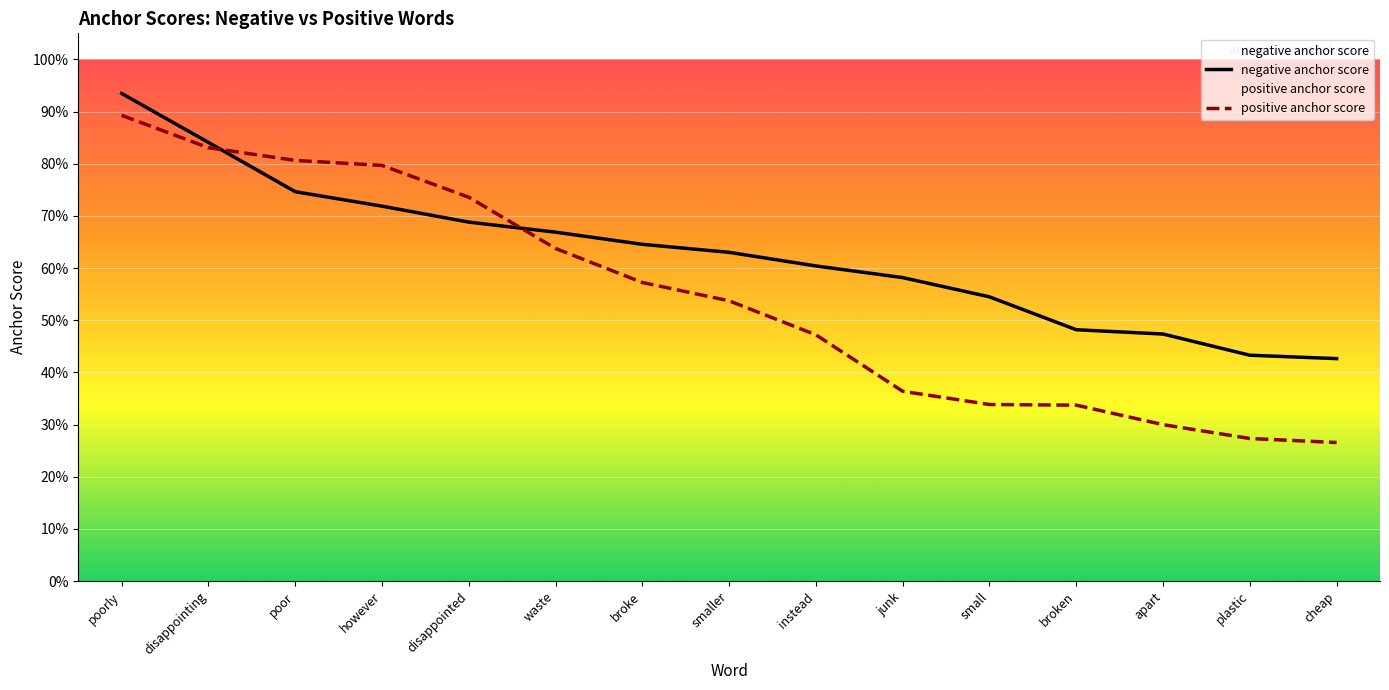

Is the value of positive anchor score at small greater than the value of negative anchor score at junk?

No